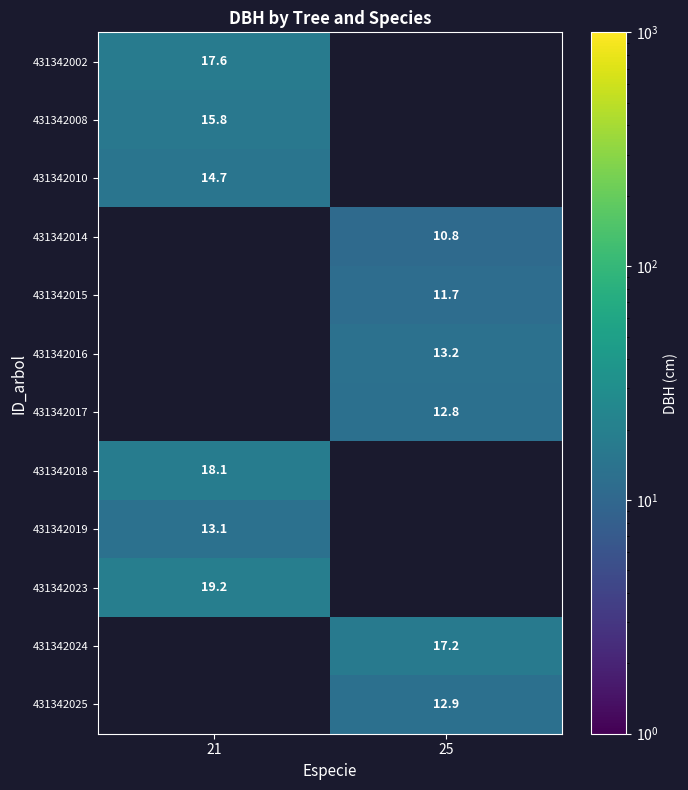

True or false: 431342016 has a value of 13.2 at 25.

True